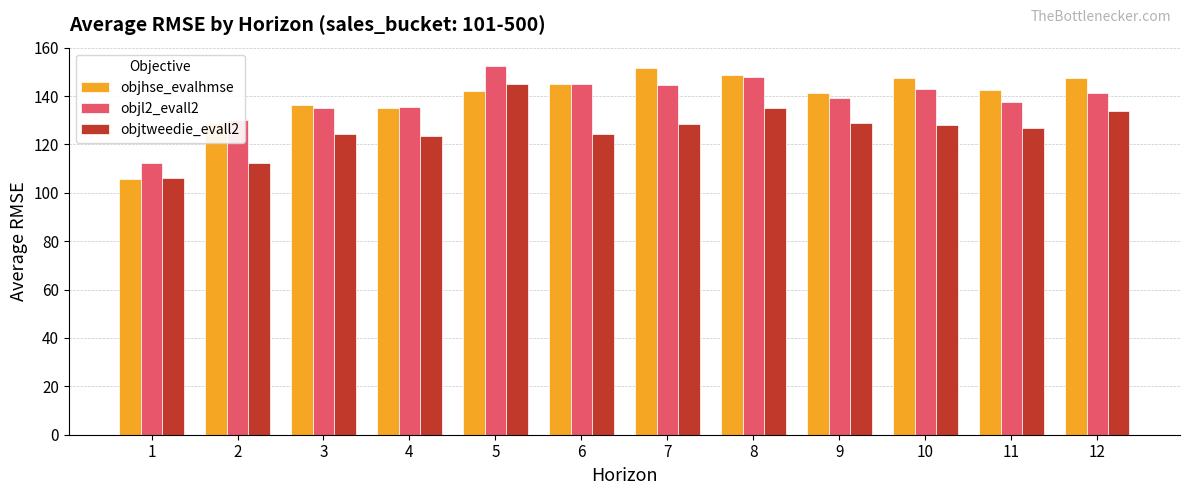

What is the highest value of the objhse_evalhmse series?

151.4